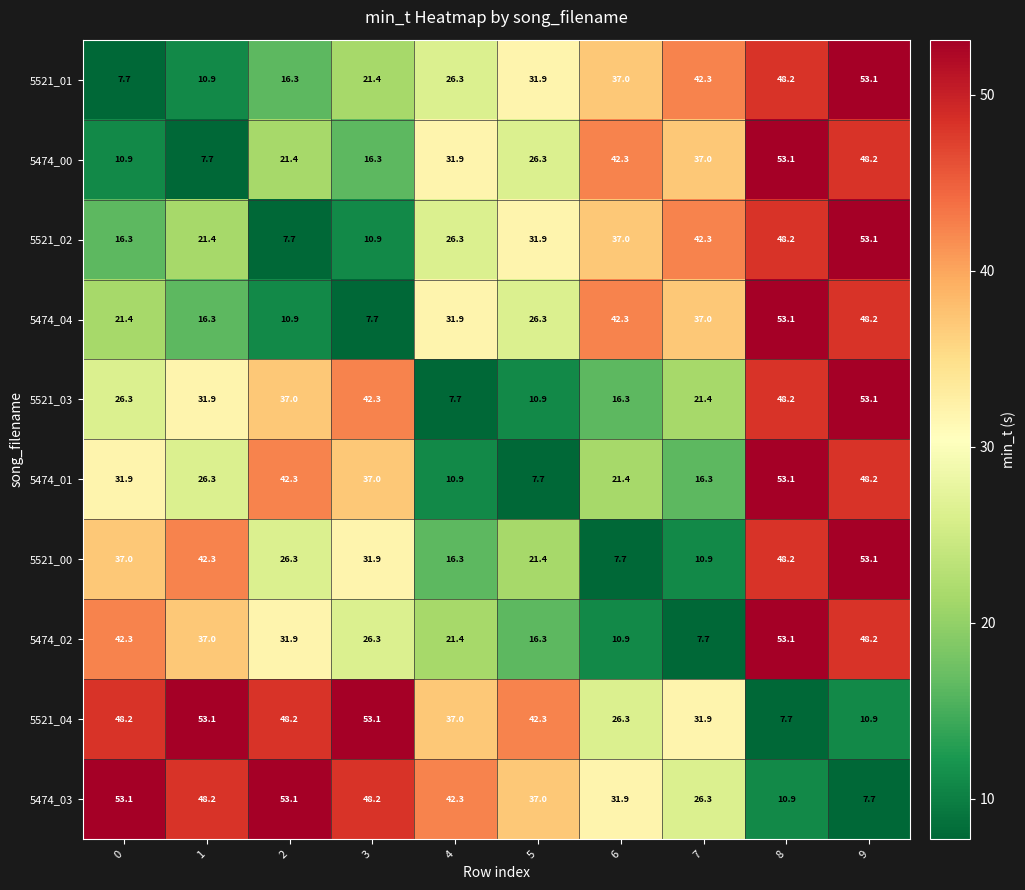

What is the highest value of the 5521_02 series?

53.1